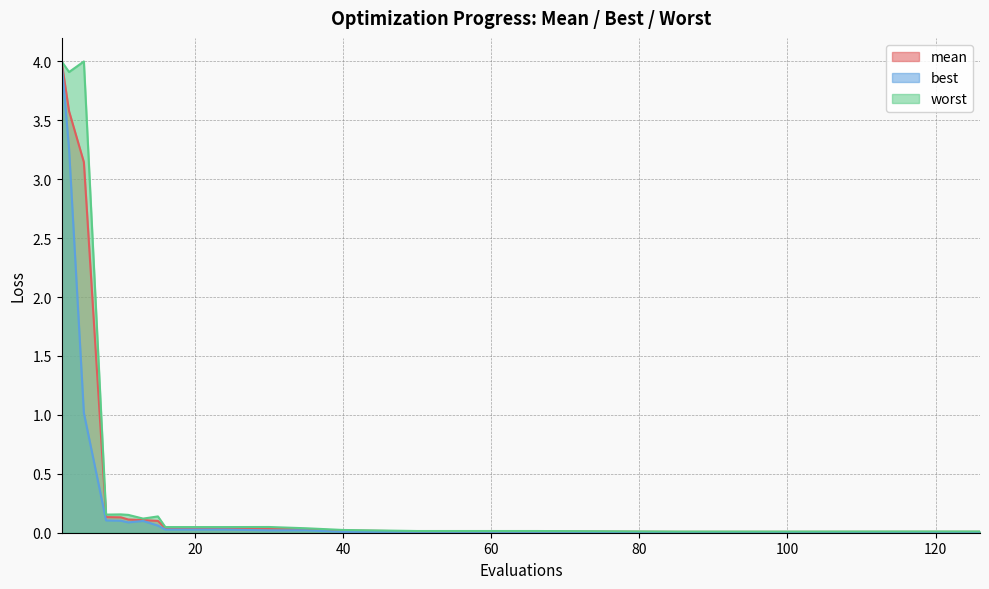

Which category has the lowest value in the mean series?

118